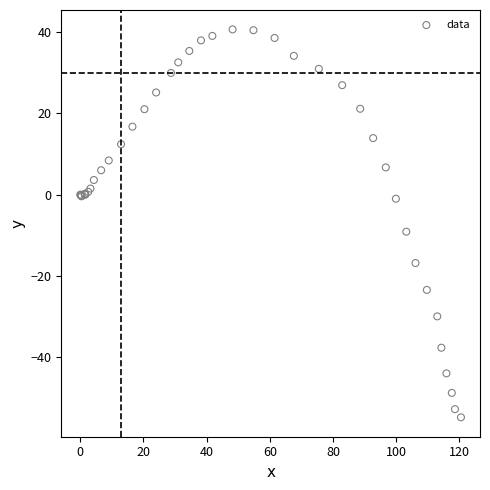

What Y value in the scatter plot is closest to -7?

-9.1